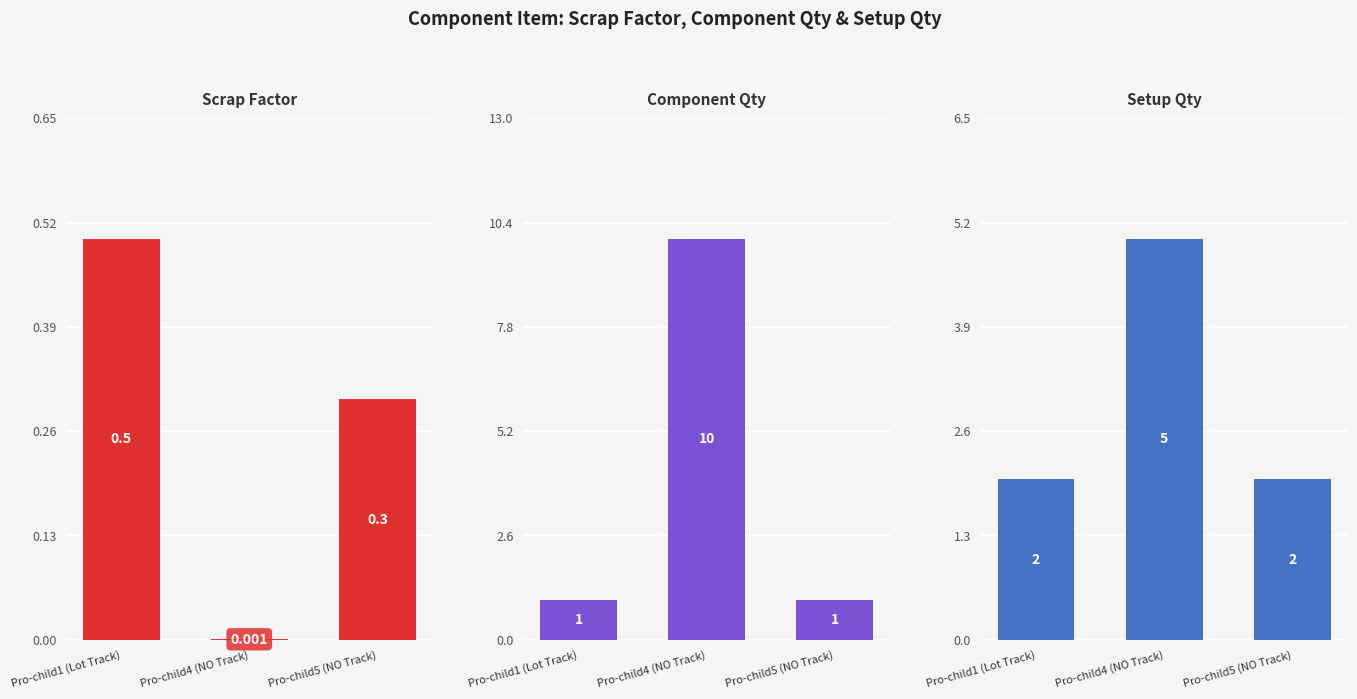

Count the Component Qty values in the range 1 to 10.

3